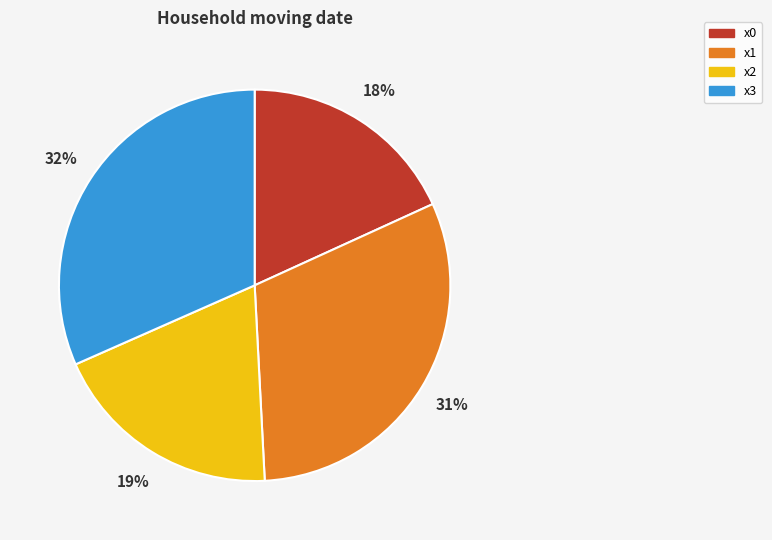

Do x3 and x1 together represent more than half of the pie?

Yes